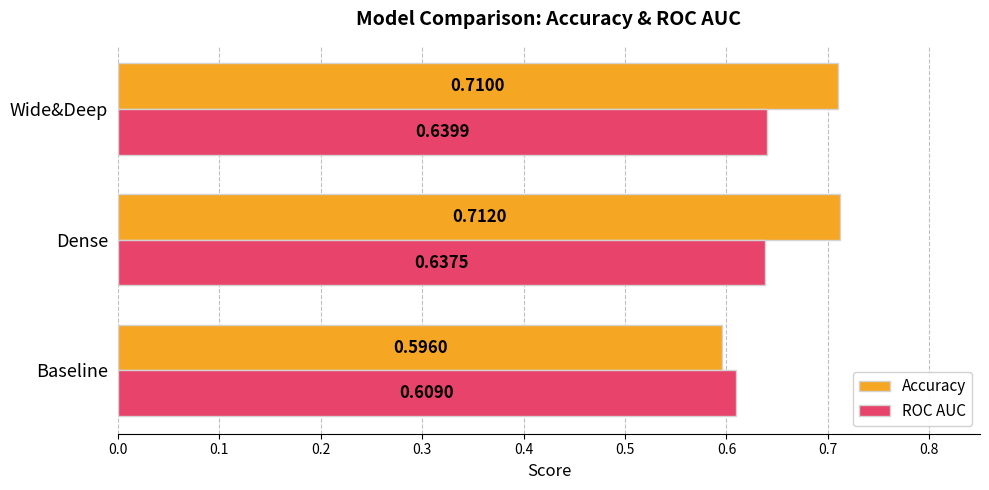

At Dense, list the series in order from largest to smallest.

Accuracy, ROC AUC